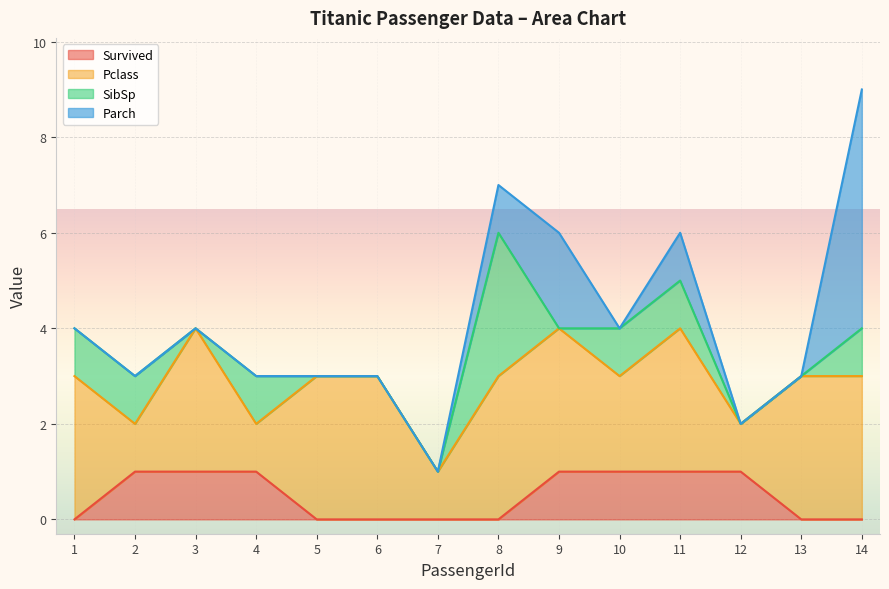

At 8, list the series in order from largest to smallest.

Pclass, SibSp, Parch, Survived